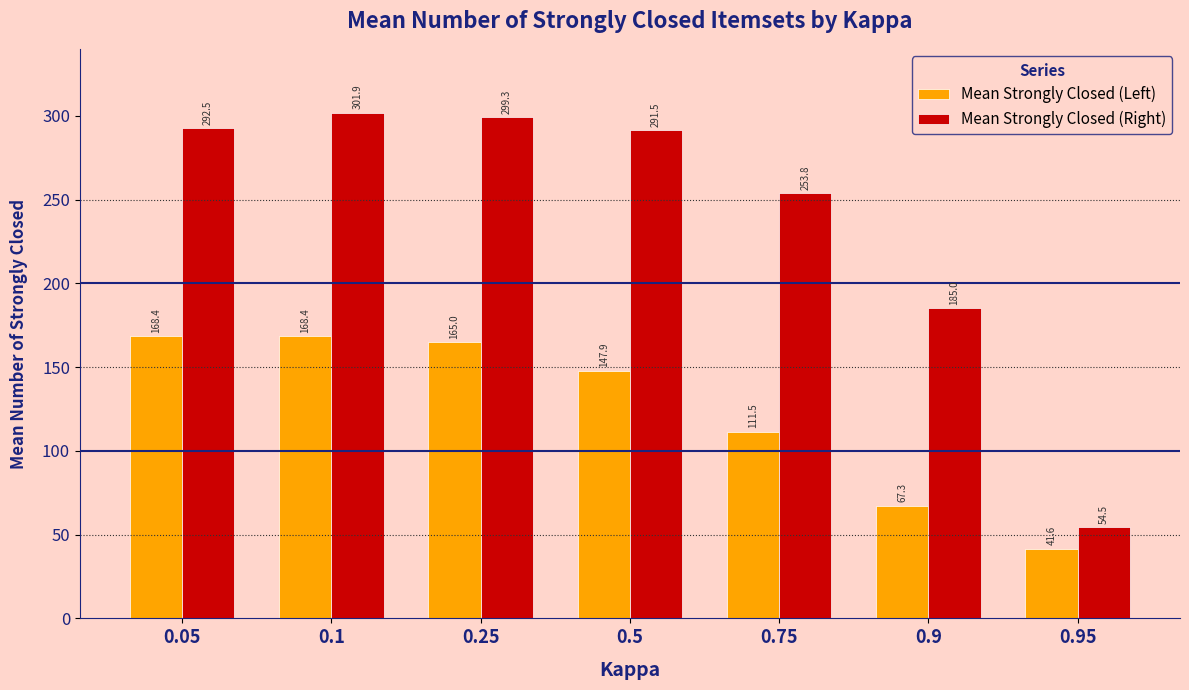

Is it true that Mean Strongly Closed (Right) equals 291.5 at 0.5?

True